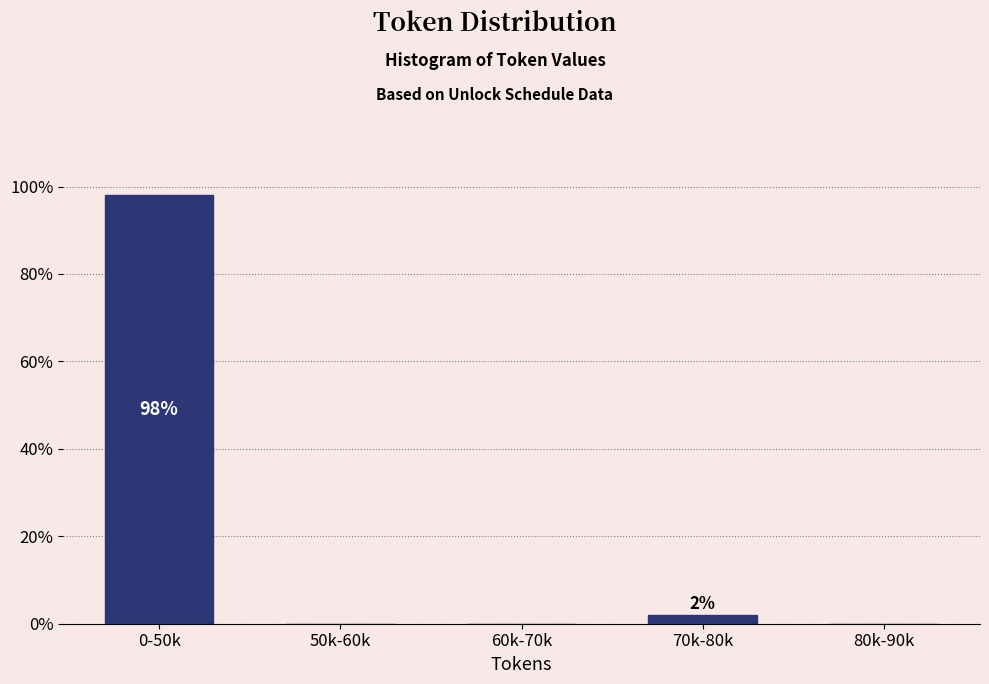

Reading left to right, extract all data points from this chart.

0-50k=98.1	50k-60k=0.0	60k-70k=0.0	70k-80k=1.9	80k-90k=0.0